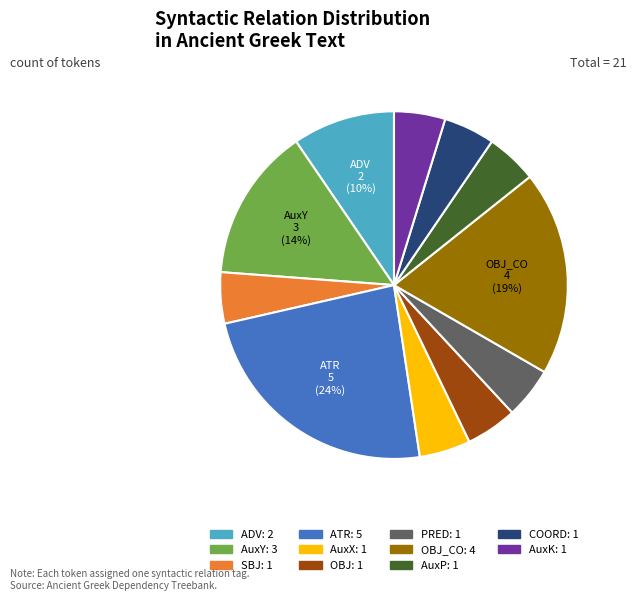

To the nearest percent, what is the difference between the largest and smallest slice percentages?

19%